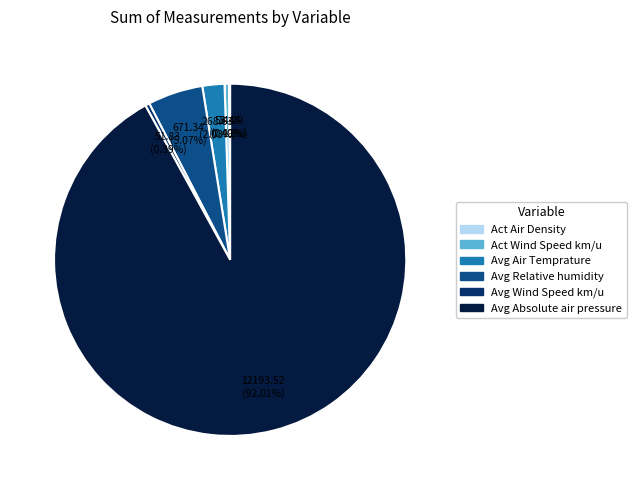

Does any single category account for the majority?

Yes